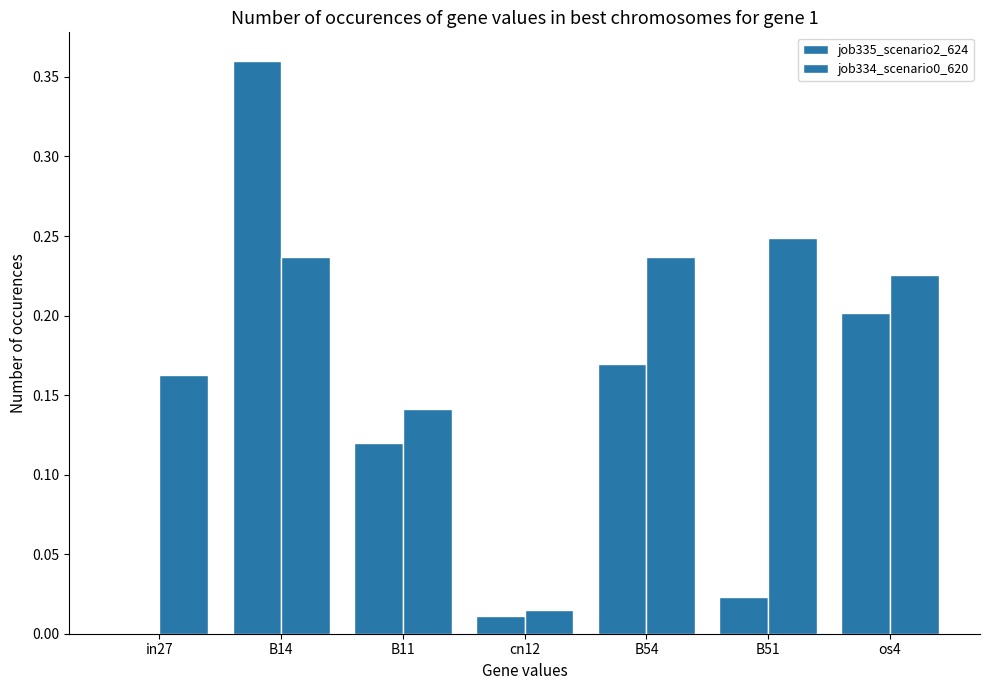

Reading left to right, transcribe all the data shown in this chart.

job335_scenario2_624: in27=0.0	B14=0.4	B11=0.1	cn12=0.0	B54=0.2	B51=0.0	os4=0.2
job334_scenario0_620: in27=0.2	B14=0.2	B11=0.1	cn12=0.0	B54=0.2	B51=0.2	os4=0.2